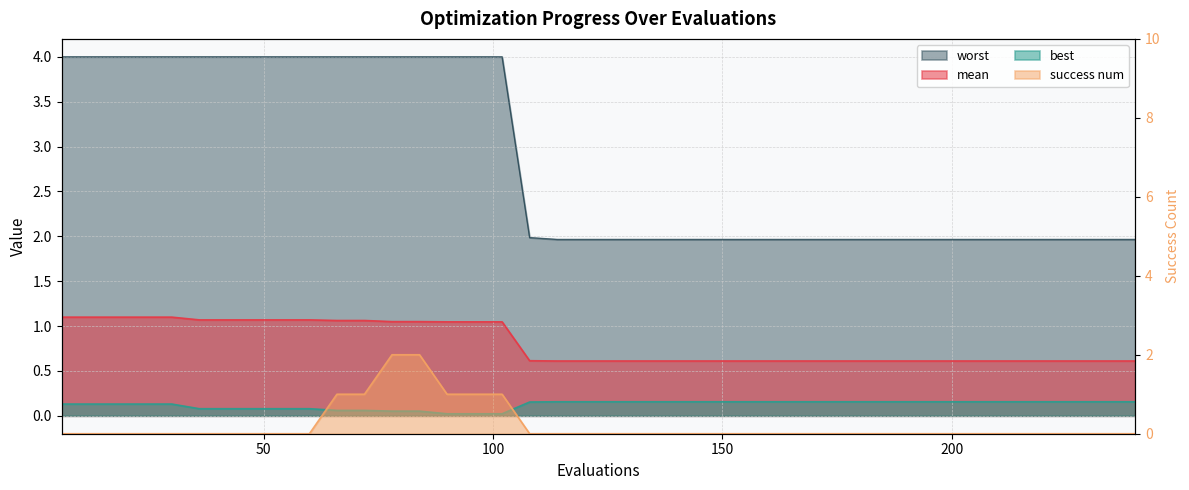

Reading left to right, list all the values displayed in this chart.

mean: 1.1	1.1	1.1	1.1	1.1	1.1	1.1	1.1	1.1	1.1	1.1	1.1	1.0	1.0	1.0	1.0	1.0	0.6	0.6	0.6	0.6	0.6	0.6	0.6	0.6	0.6	0.6	0.6	0.6	0.6	0.6	0.6	0.6	0.6	0.6	0.6	0.6	0.6	0.6	0.6
best: 0.1	0.1	0.1	0.1	0.1	0.1	0.1	0.1	0.1	0.1	0.1	0.1	0.1	0.1	0.0	0.0	0.0	0.2	0.2	0.2	0.2	0.2	0.2	0.2	0.2	0.2	0.2	0.2	0.2	0.2	0.2	0.2	0.2	0.2	0.2	0.2	0.2	0.2	0.2	0.2
worst: 4.0	4.0	4.0	4.0	4.0	4.0	4.0	4.0	4.0	4.0	4.0	4.0	4.0	4.0	4.0	4.0	4.0	2.0	2.0	2.0	2.0	2.0	2.0	2.0	2.0	2.0	2.0	2.0	2.0	2.0	2.0	2.0	2.0	2.0	2.0	2.0	2.0	2.0	2.0	2.0
success num: 0.0	0.0	0.0	0.0	0.0	0.0	0.0	0.0	0.0	0.0	1.0	1.0	2.0	2.0	1.0	1.0	1.0	0.0	0.0	0.0	0.0	0.0	0.0	0.0	0.0	0.0	0.0	0.0	0.0	0.0	0.0	0.0	0.0	0.0	0.0	0.0	0.0	0.0	0.0	0.0